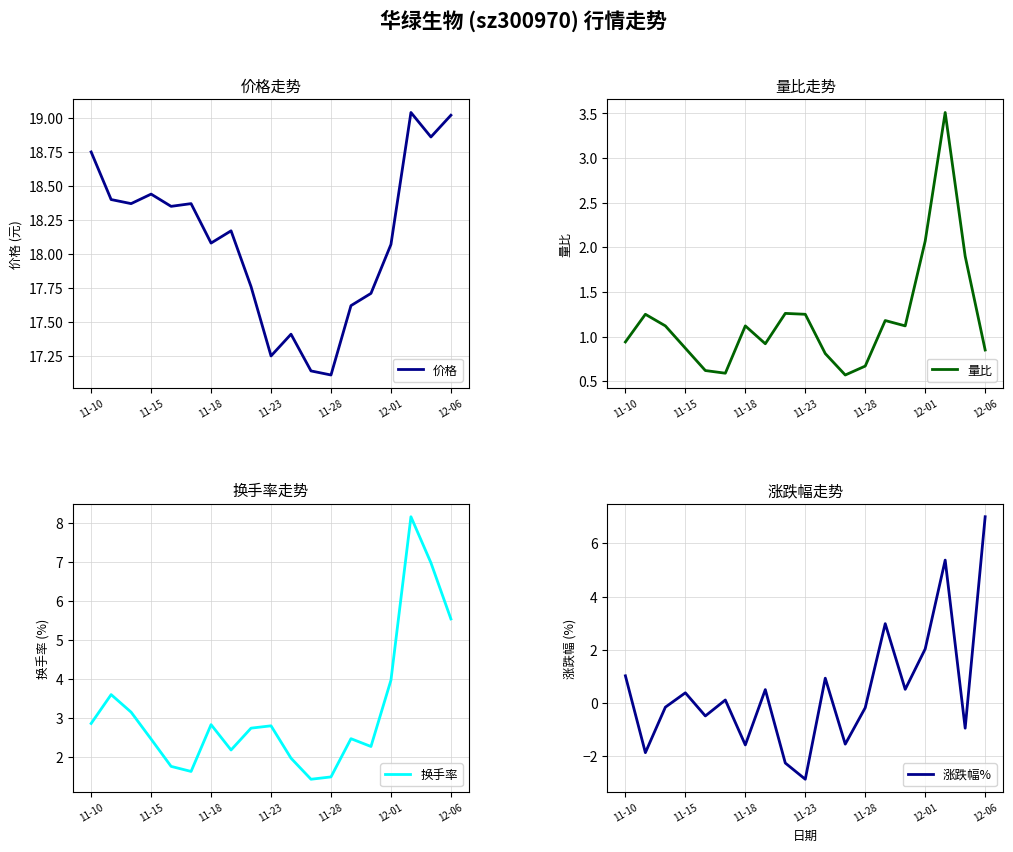

Reading left to right, extract all data points from this chart.

价格: 18.8	18.4	18.4	18.4	18.4	18.4	18.1	18.2	17.8	17.2	17.4	17.1	17.1	17.6	17.7	18.1	19.0	18.9	19.0
量比: 0.9	1.2	1.1	0.9	0.6	0.6	1.1	0.9	1.3	1.2	0.8	0.6	0.7	1.2	1.1	2.1	3.5	1.9	0.8
换手率: 2.9	3.6	3.1	2.5	1.8	1.6	2.8	2.2	2.7	2.8	2.0	1.4	1.5	2.5	2.3	4.0	8.2	7.0	5.5
涨跌幅%: 1.0	-1.9	-0.2	0.4	-0.5	0.1	-1.6	0.5	-2.3	-2.9	0.9	-1.6	-0.2	3.0	0.5	2.0	5.4	-0.9	7.0